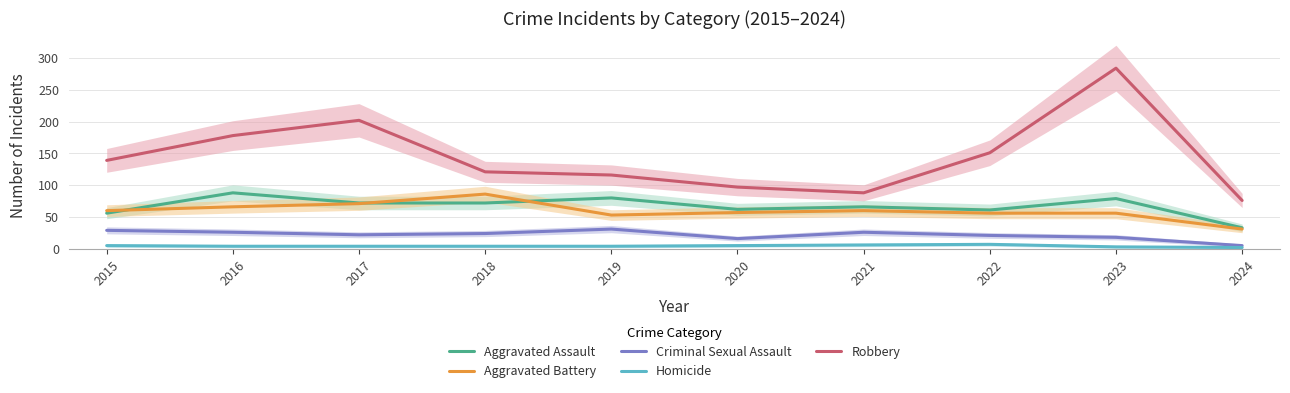

What is the average value of the Criminal Sexual Assault series?

22